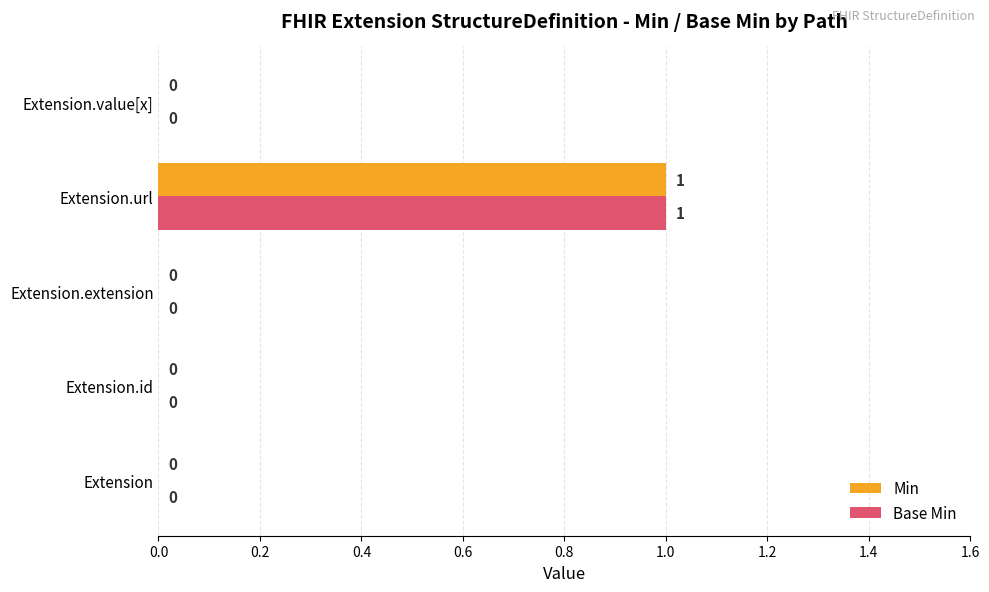

Count the Min values in the range 0 to 1.

5